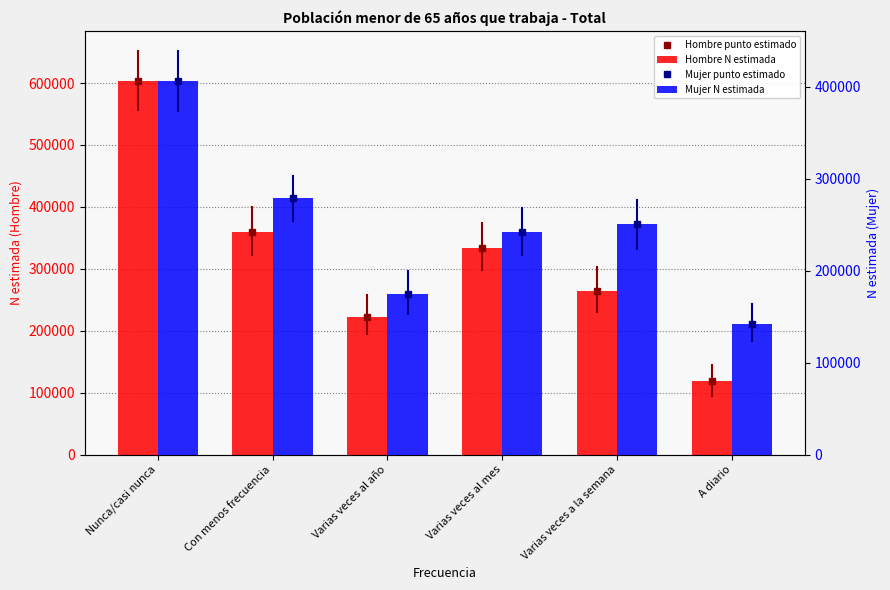

Reading left to right, transcribe all the data shown in this chart.

Hombre punto estimado: 602896	359420	222443	333818	264940	119330
Hombre N estimada: 602896	359420	222443	333818	264940	119330
Mujer punto estimado: 406383	278638	174862	241817	250767	141515
Mujer N estimada: 406383	278638	174862	241817	250767	141515